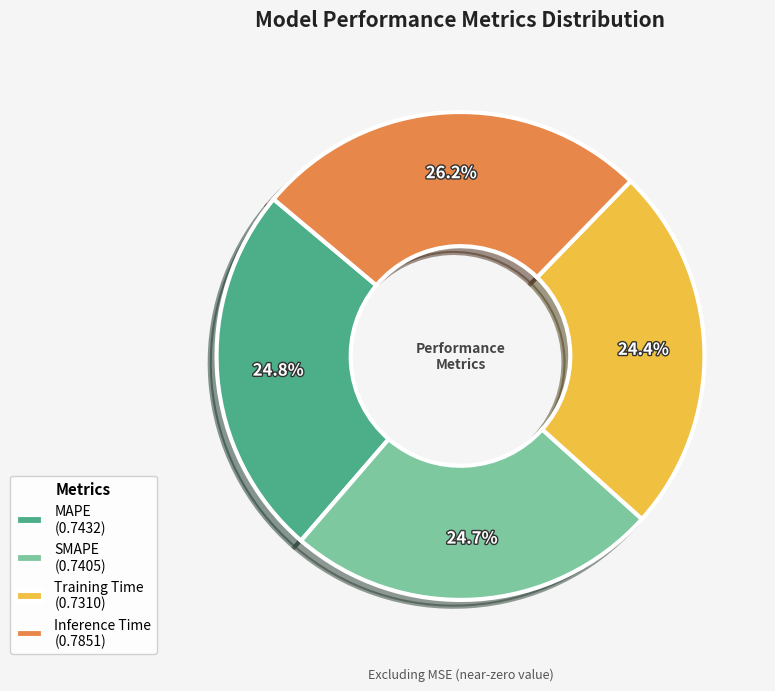

To the nearest percent, what percentage of the pie is MAPE?

25%